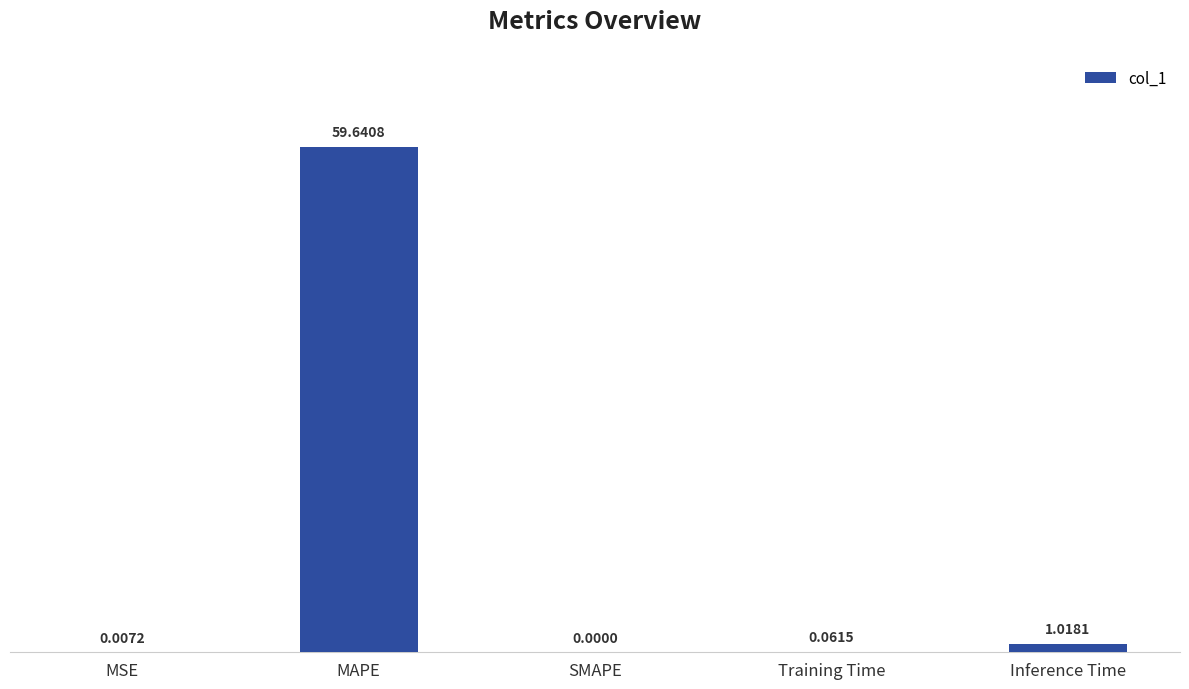

What is the maximum value shown in the chart?

59.6